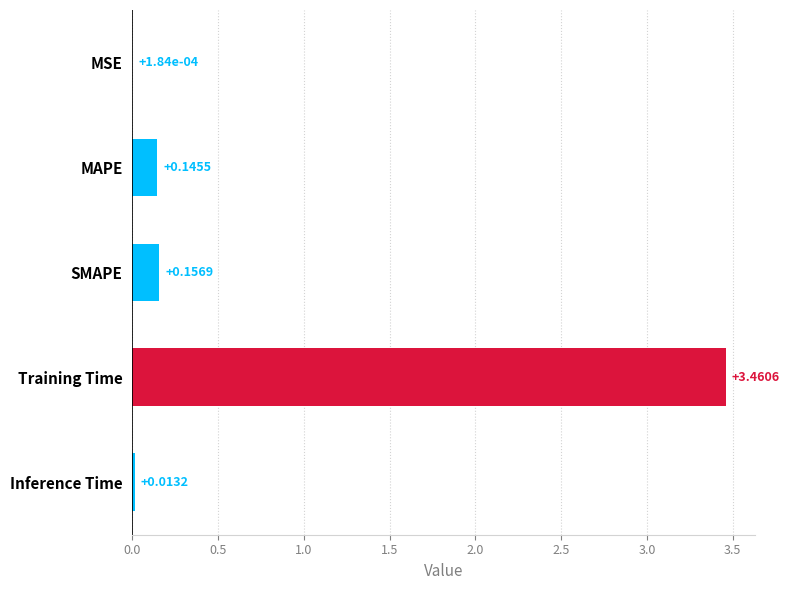

Between MSE and MAPE, which is larger?

MAPE